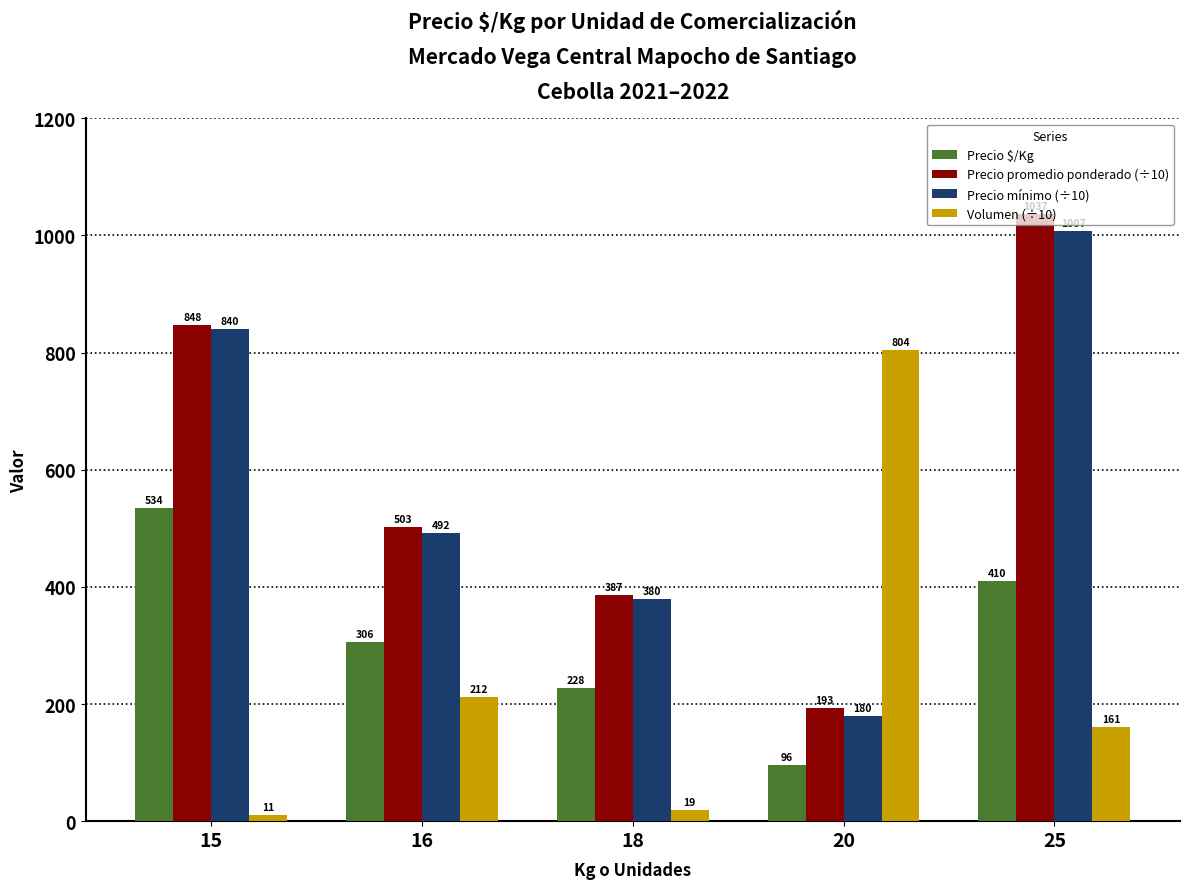

What is the smallest value displayed?

11